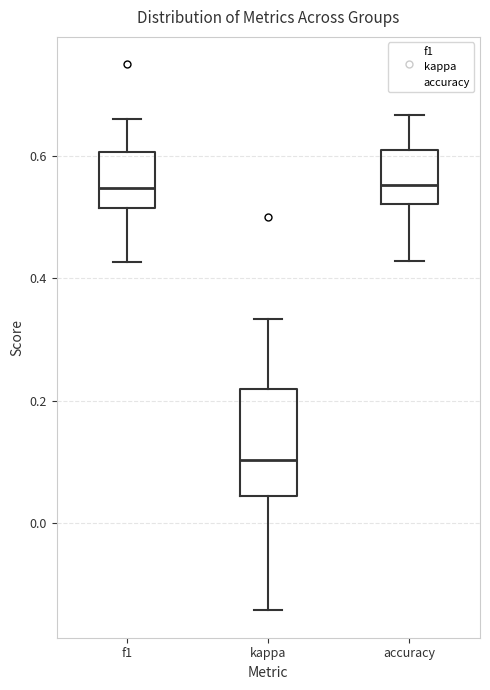

Reading left to right, read every box against the y-axis: the position of its median line, the range the box covers, and the ends of its whiskers. The values are not printed on the chart, so give them approximately, as read against the axis.

f1: median 0.54, box 0.52 to 0.60, whiskers 0.42 to 0.66
kappa: median 0.10, box 0.04 to 0.22, whiskers -0.14 to 0.34
accuracy: median 0.56, box 0.52 to 0.60, whiskers 0.42 to 0.66